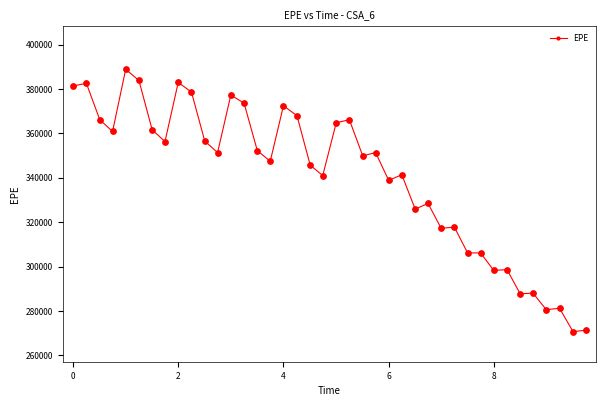

True or false: the data has more than 0 interior local peaks.

True